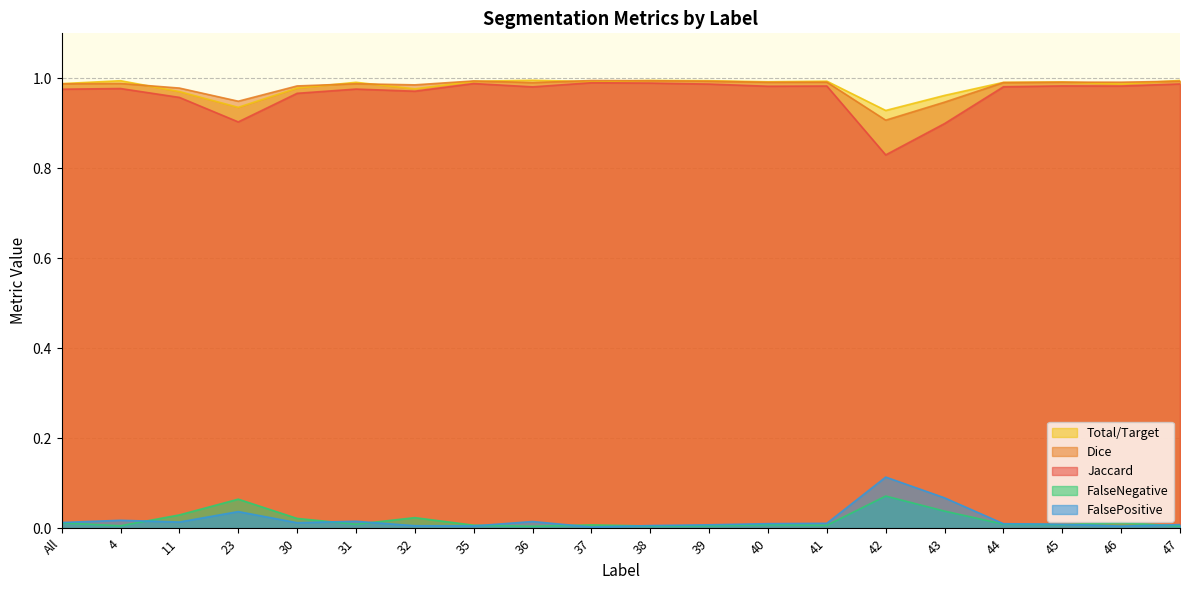

Is the value of Jaccard at 32 greater than the value of FalseNegative at 37?

Yes